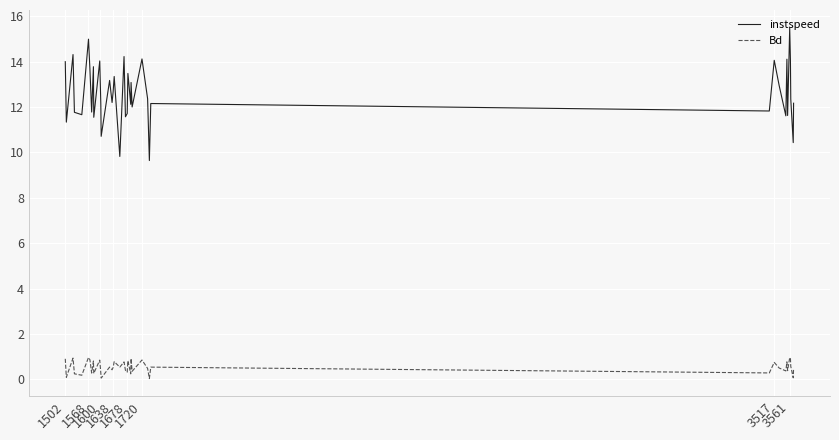

True or false: instspeed and Bd cross at least once.

False